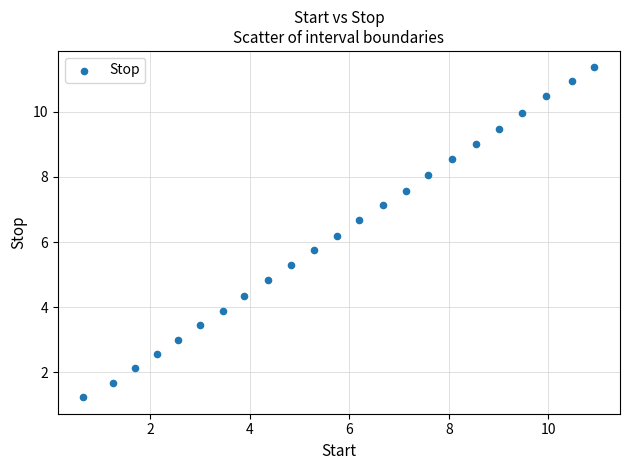

What is the range of Y values (max minus min)?

10.1